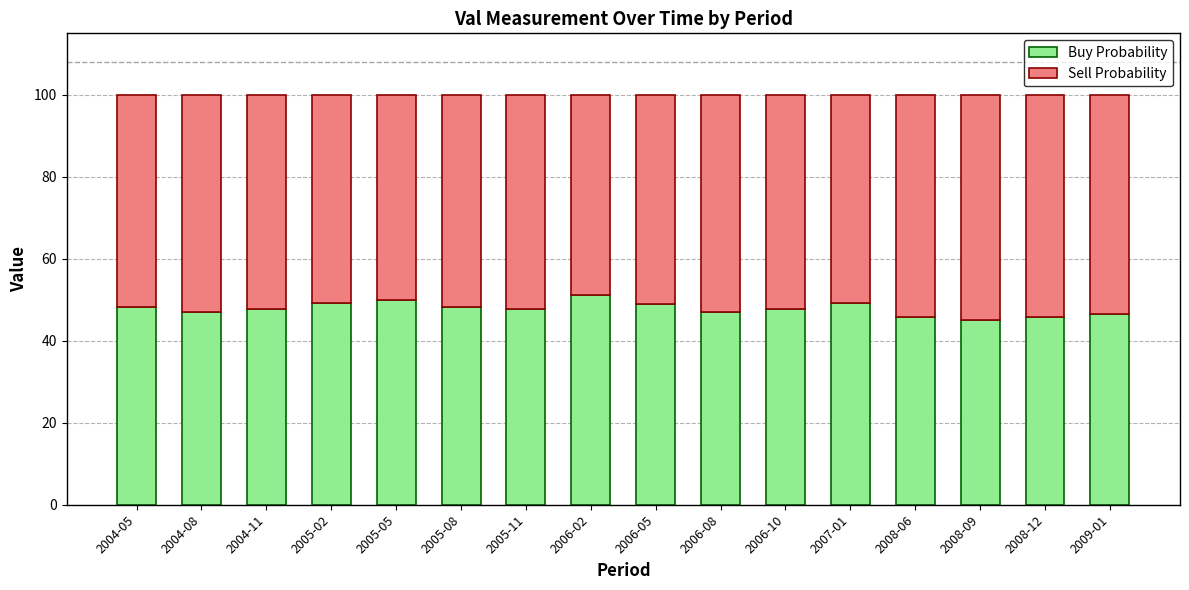

What is the total value across all series at 2004-11?

100.0